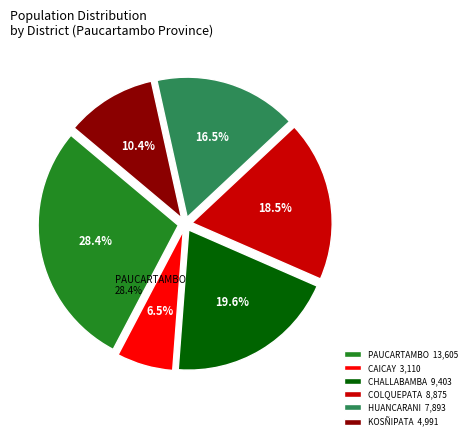

Does any single category account for the majority?

No